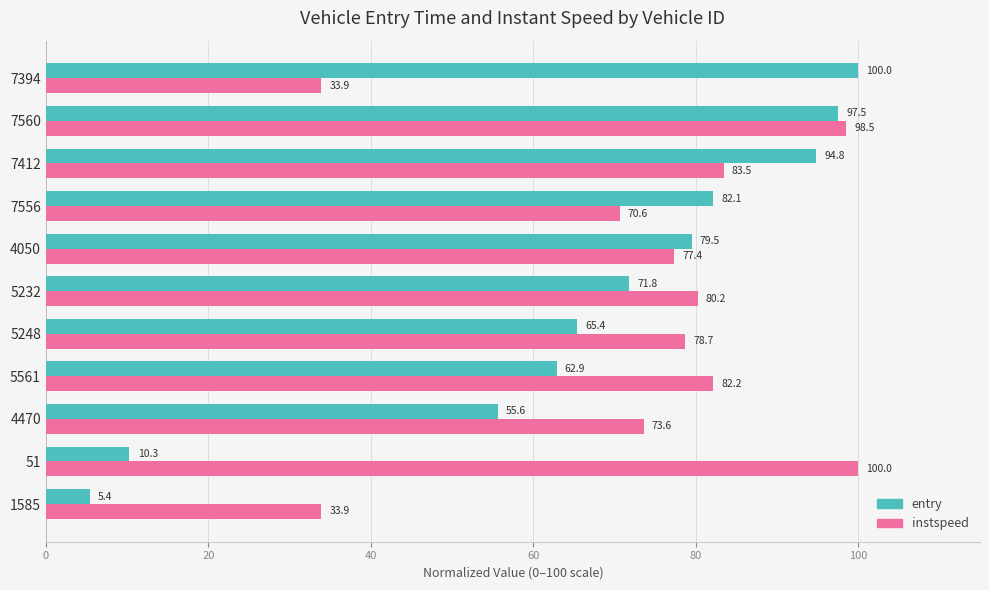

What is the difference between the maximum and minimum values in the entry series?

94.6